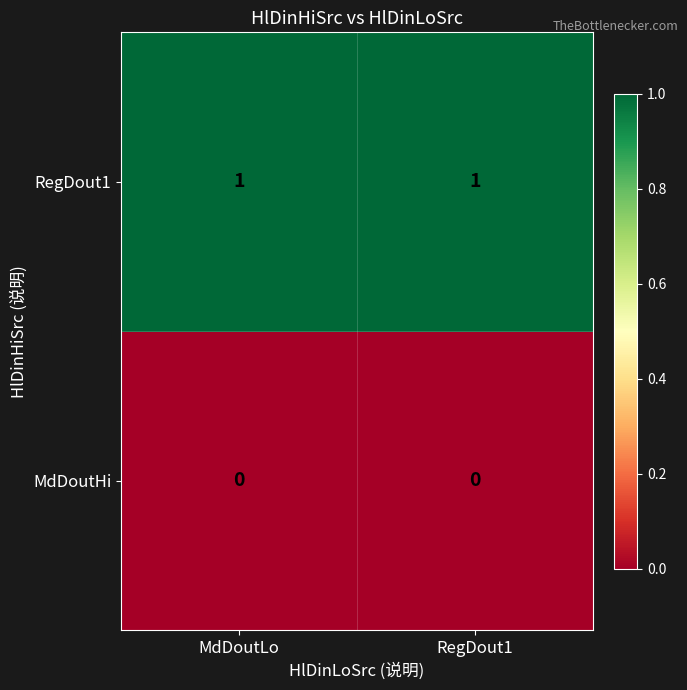

Rank the series at MdDoutLo from lowest to highest value.

MdDoutHi, RegDout1